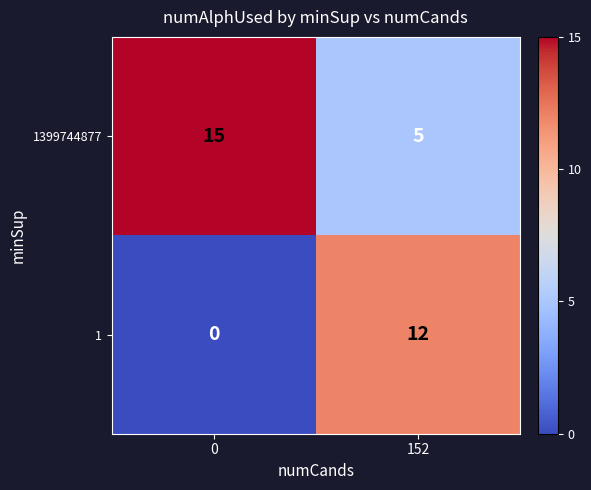

How many distinct data groups are displayed?

2